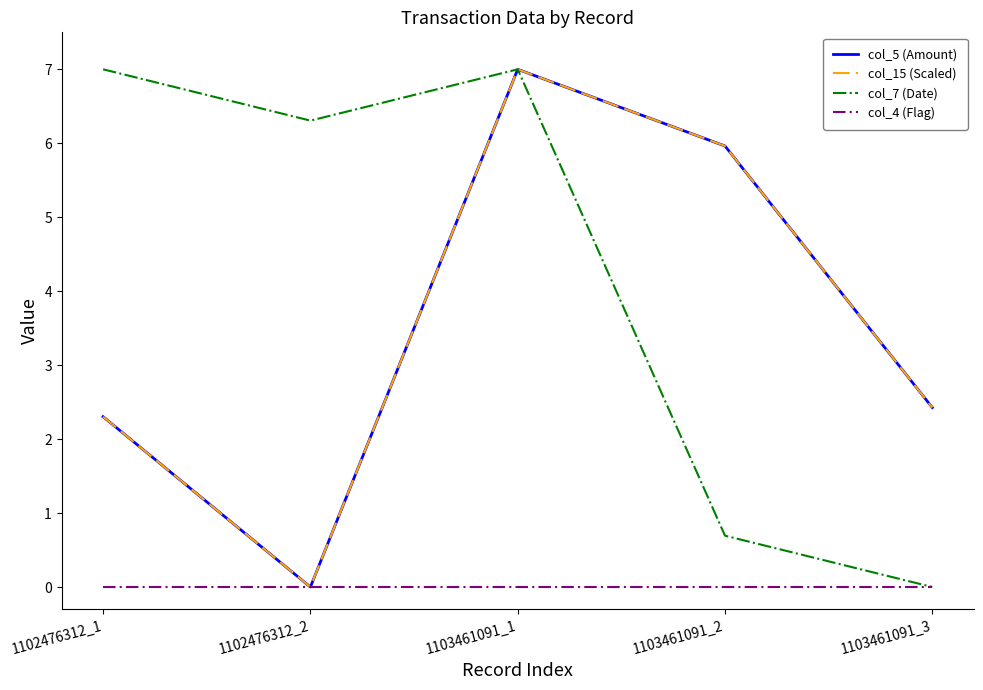

Does the chart display data point markers on the line(s)?

No